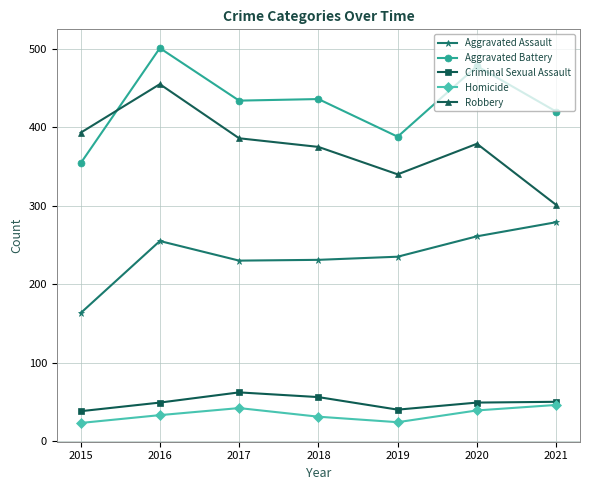

Does the chart display data point markers on the line(s)?

Yes